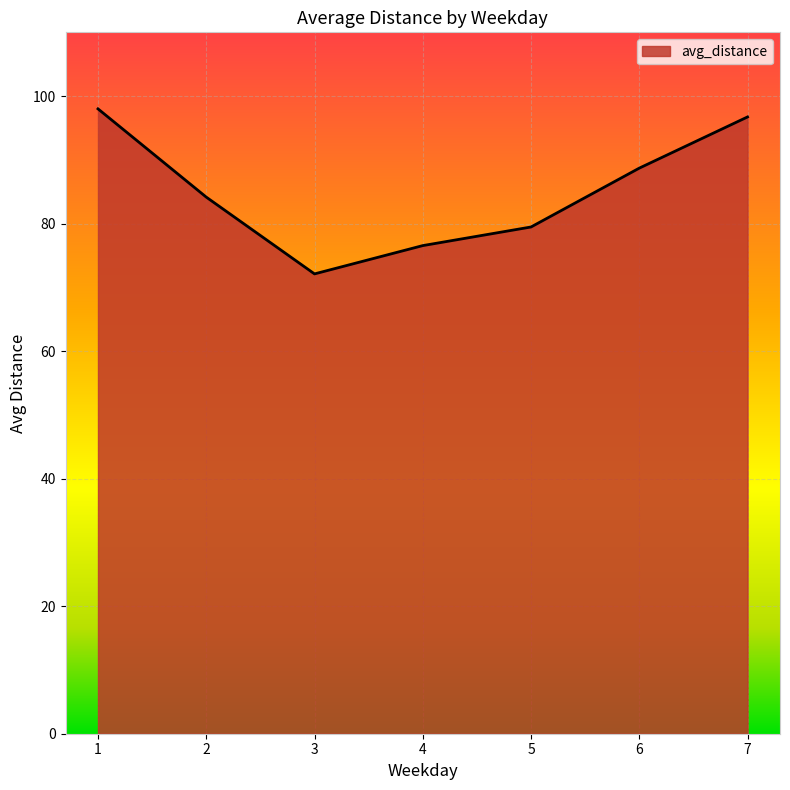

Where is the first local minimum?

3